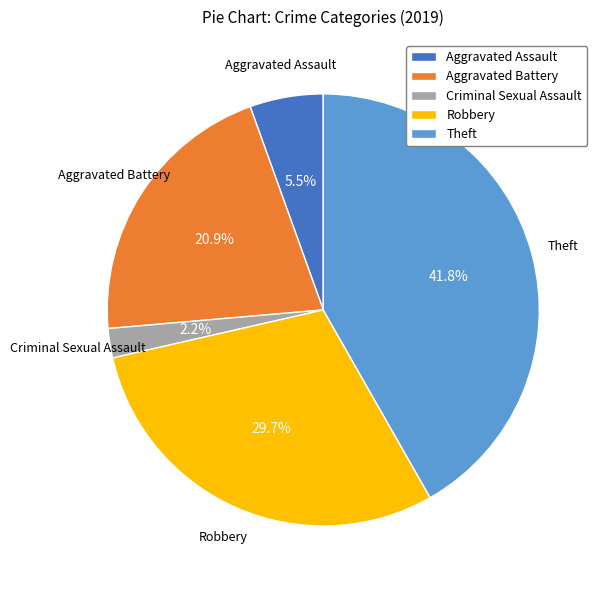

What is the total percentage of Aggravated Battery and Criminal Sexual Assault?

23.1%